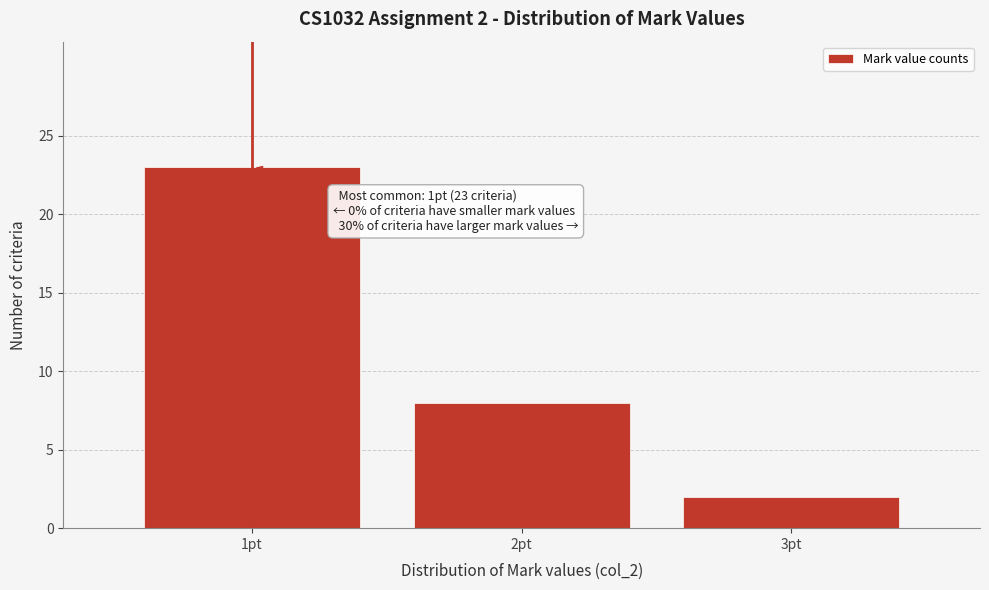

Over which range of the x-axis is the bar tallest?

0.5 to 1.5